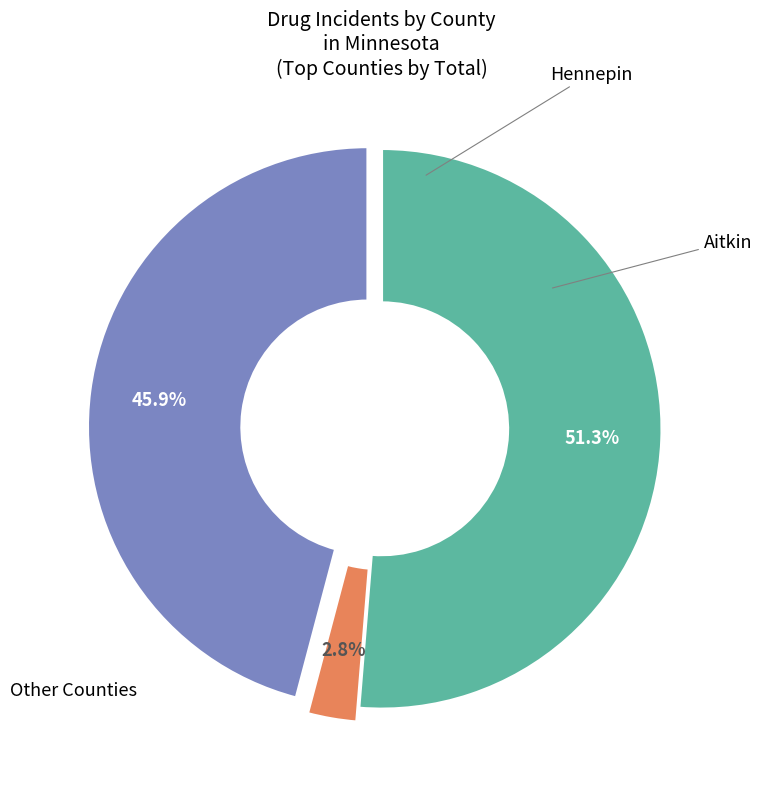

Is there a majority slice in this chart?

Yes